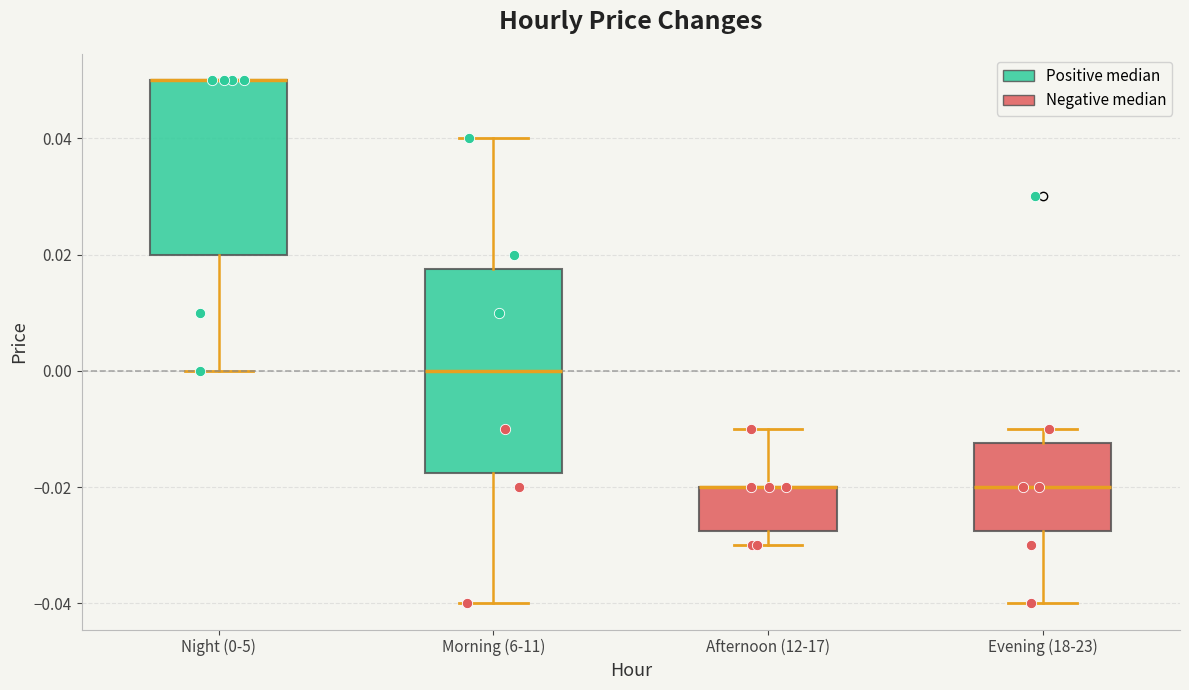

Comparing the boxes themselves (not the whiskers), which one is the tallest?

Morning (6-11)